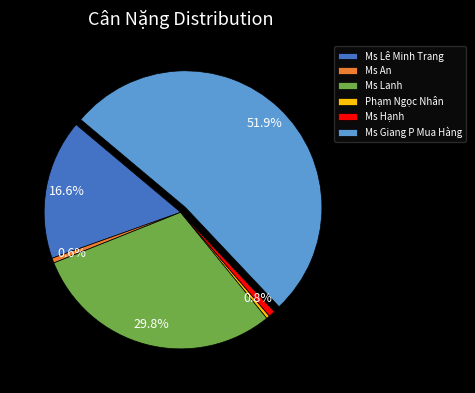

To the nearest percent, what is the difference between the largest and smallest slice percentages?

51%